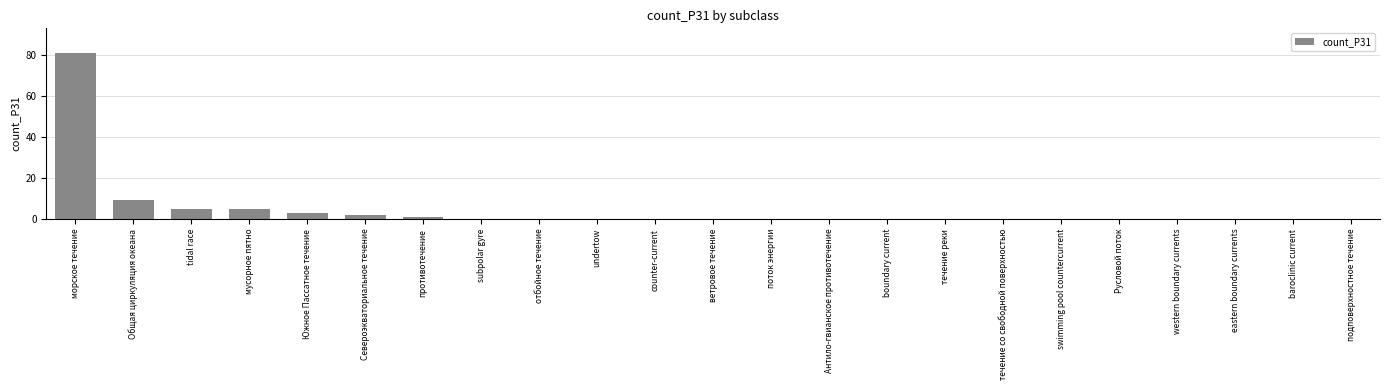

What is the change in value from tidal race to течение со свободной поверхностью?

-5